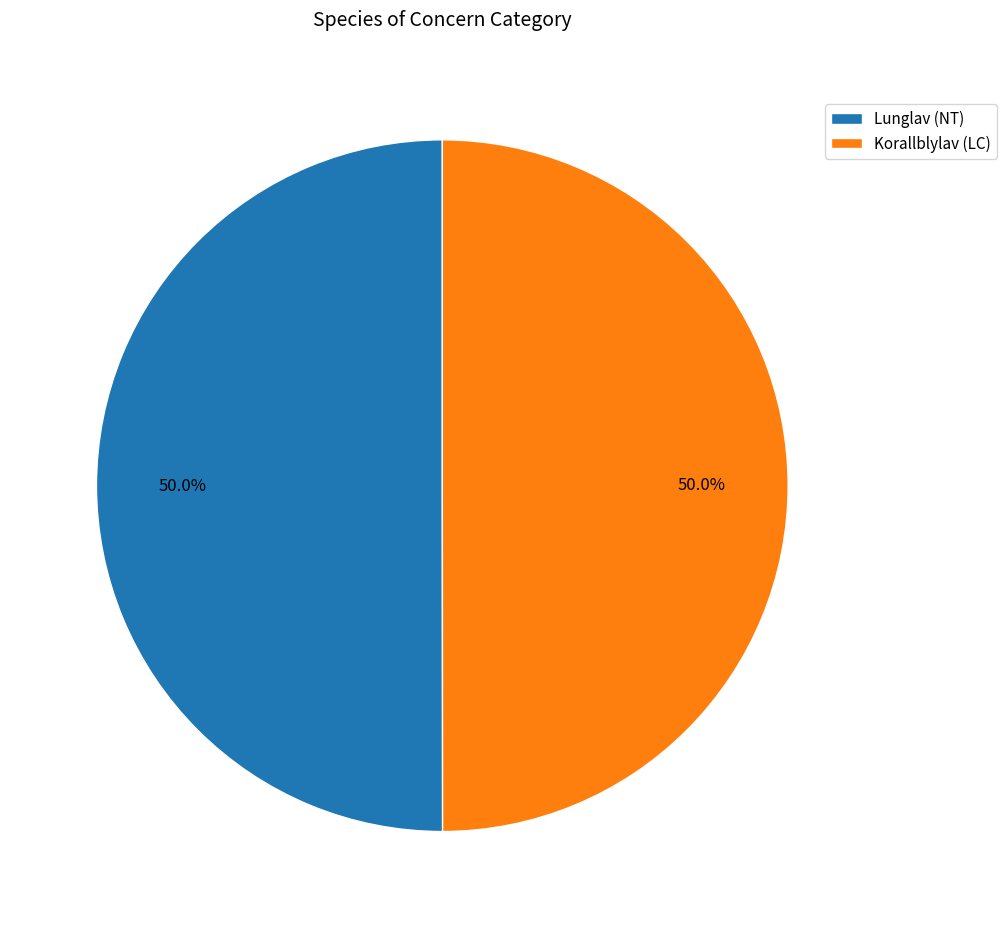

What is the ratio of the value at Lunglav (NT) to the value at Korallblylav (LC)?

1.0